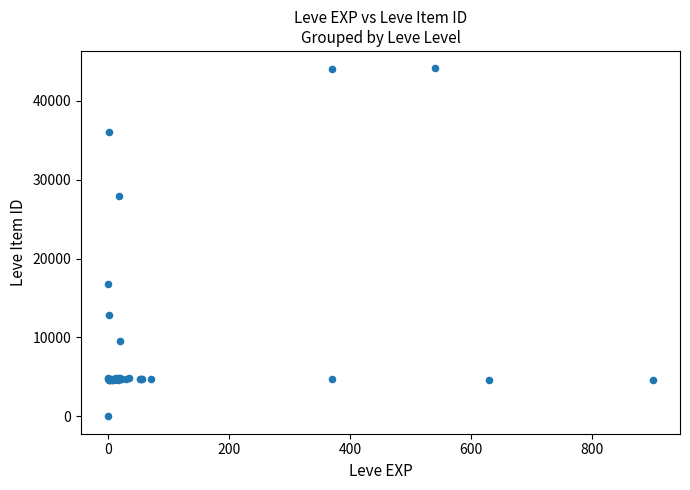

What Y value in the scatter plot is closest to 22050?

16734